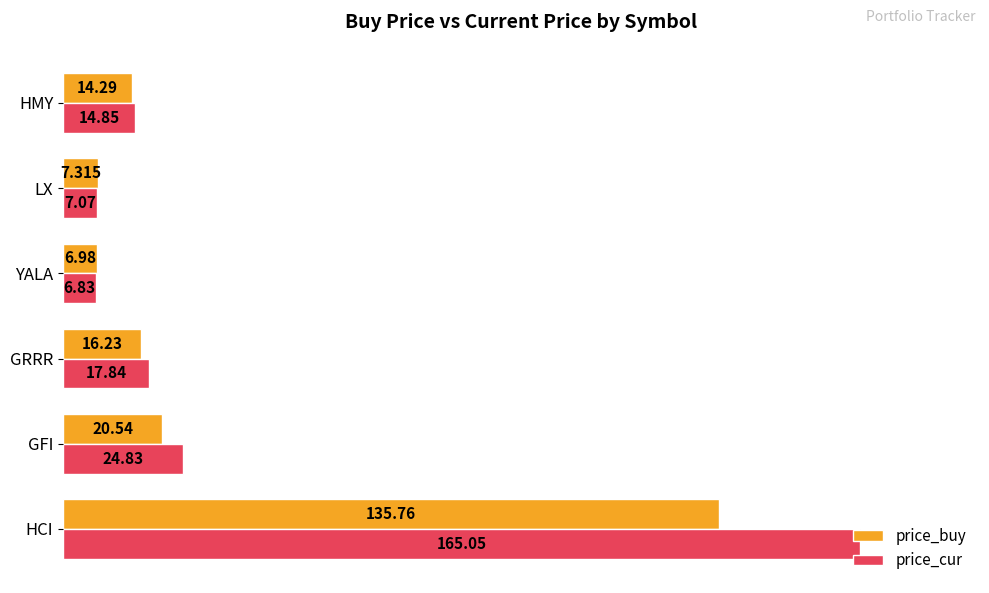

What is the difference between the maximum and second lowest values in the price_cur series?

158.0